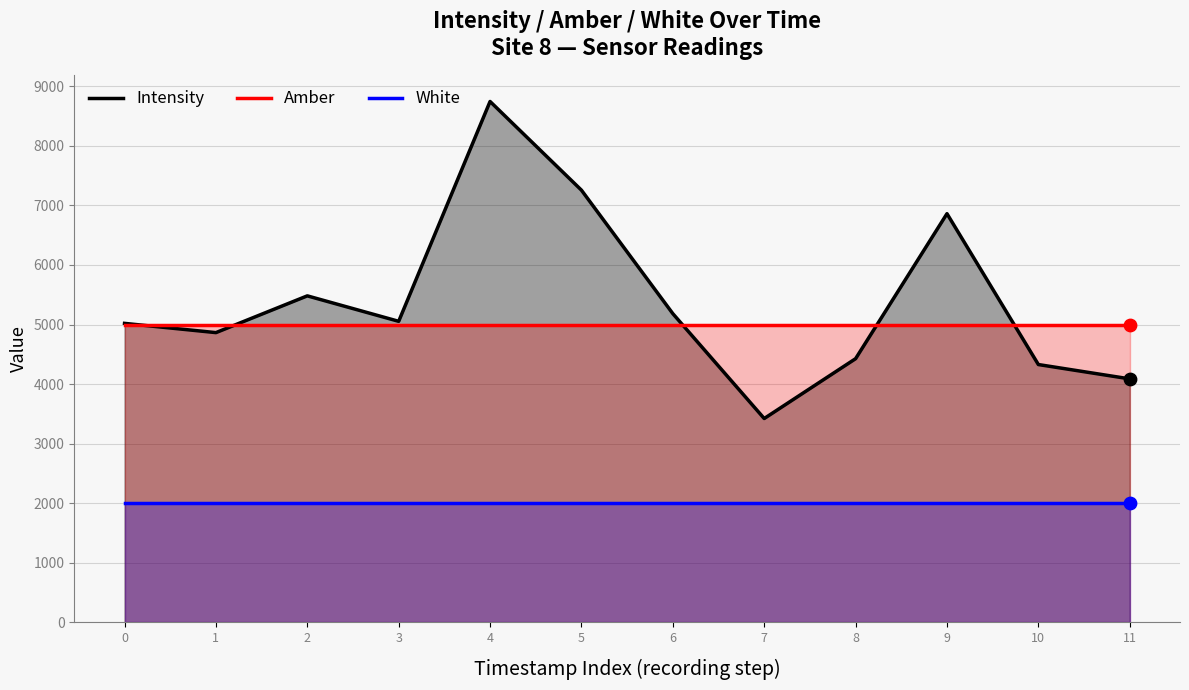

What is the total value across all series at 7?

10421.4